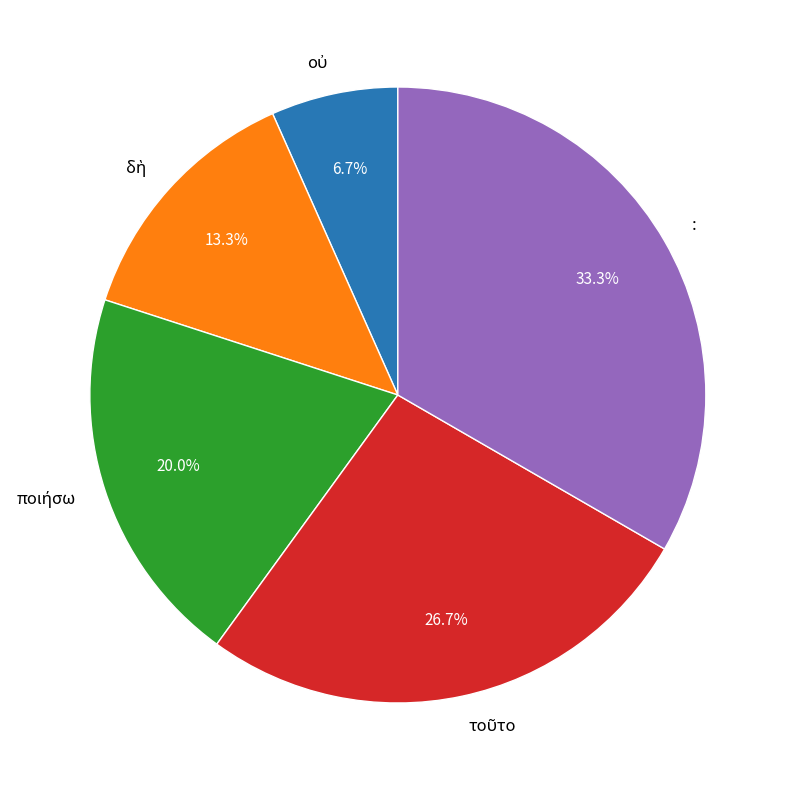

Is there any slice that represents more than half of the pie?

No